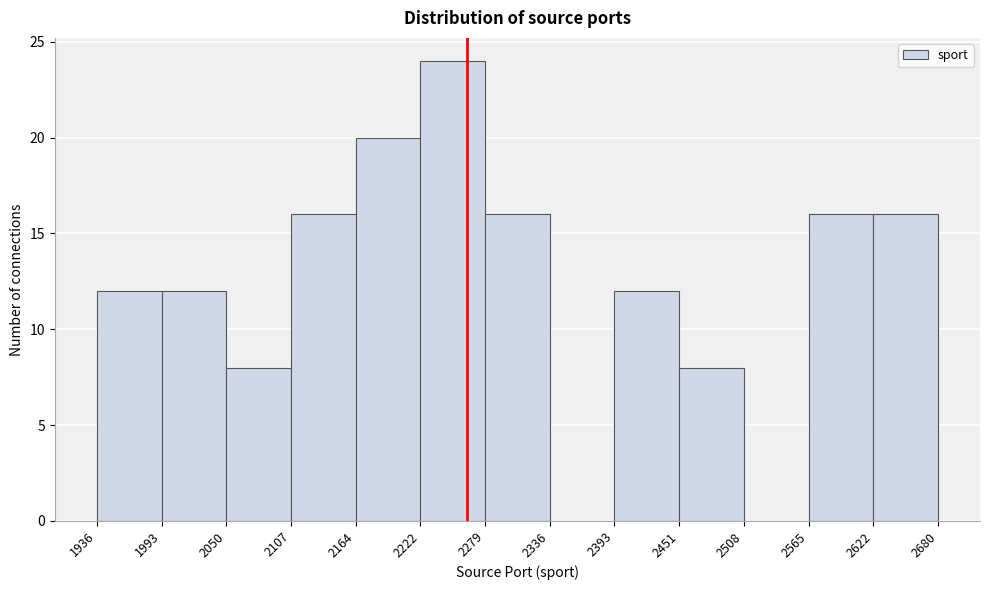

How tall is the bar that spans 2279 to 2336 on the x-axis? The values are not printed on the chart, so give them approximately, as read against the axis.

16